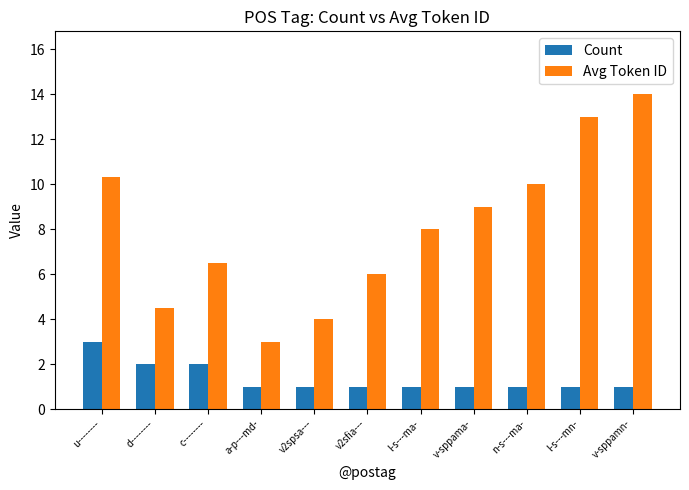

What are all the series names shown in the legend?

Count, Avg Token ID